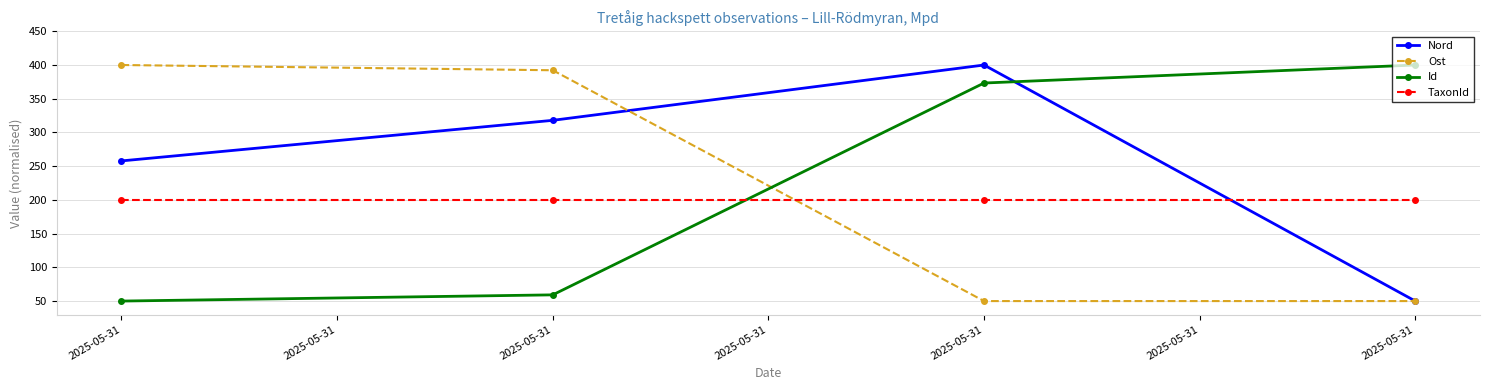

Is it true that Id equals 50.0 at 2025-05-31?

True